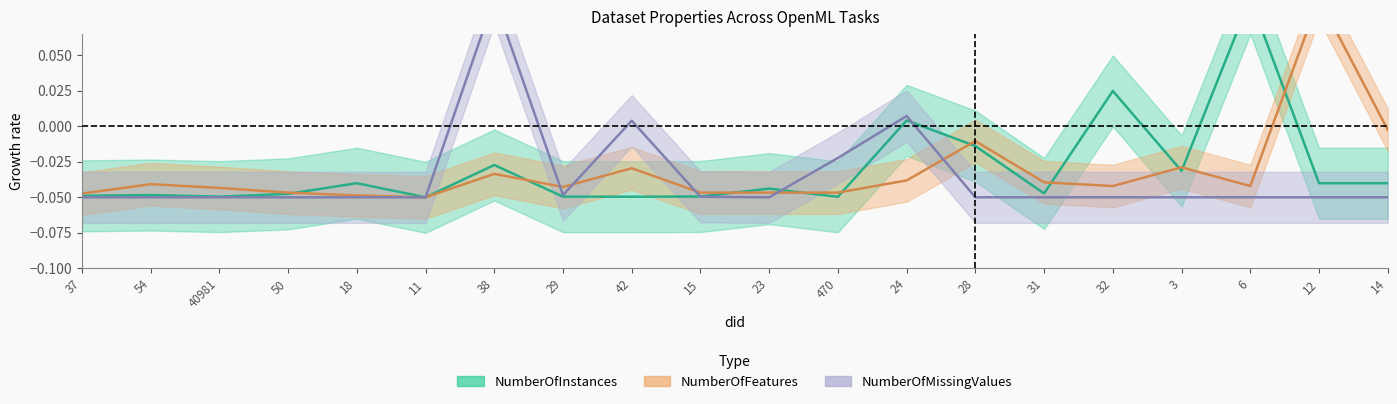

How many intersections are there between NumberOfFeatures and NumberOfMissingValues?

5